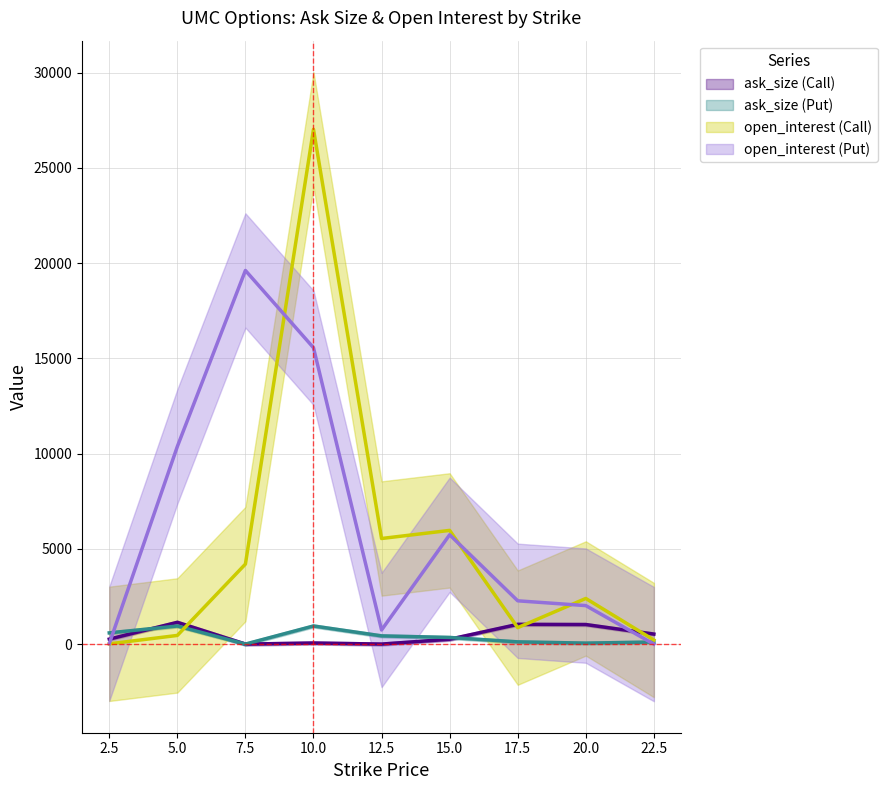

List the labels in order of ask_size (Call) value, smallest first.

7.5, 12.5, 10.0, 15.0, 2.5, 22.5, 20.0, 17.5, 5.0